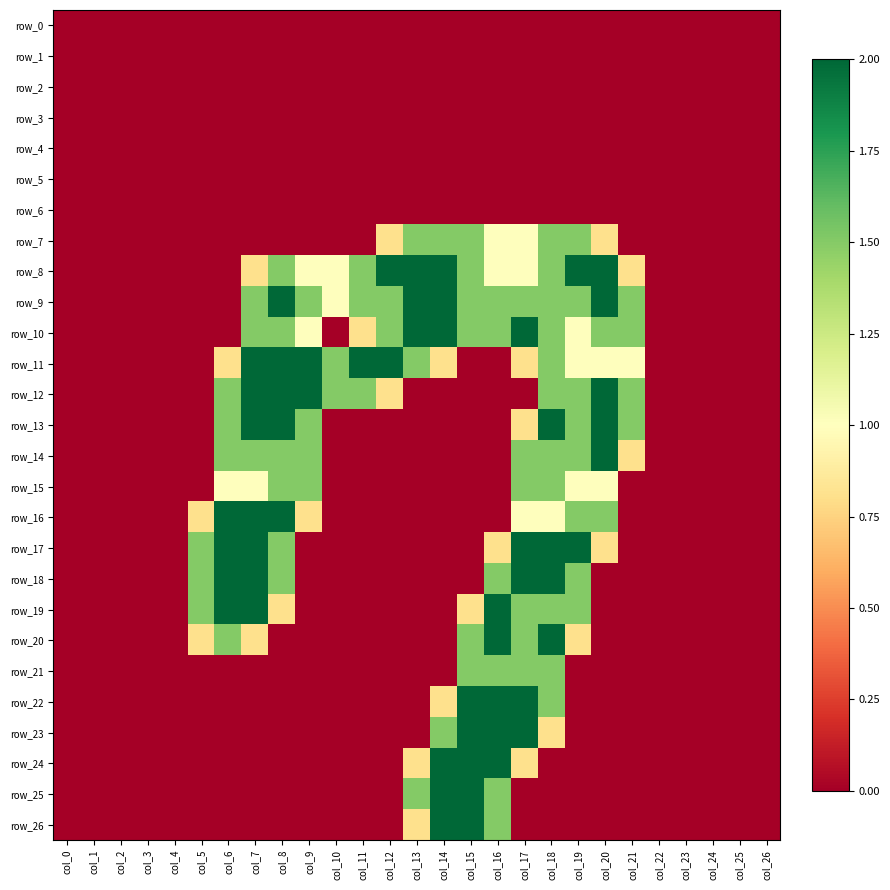

Which label corresponds to the smallest value in the chart?

col_0